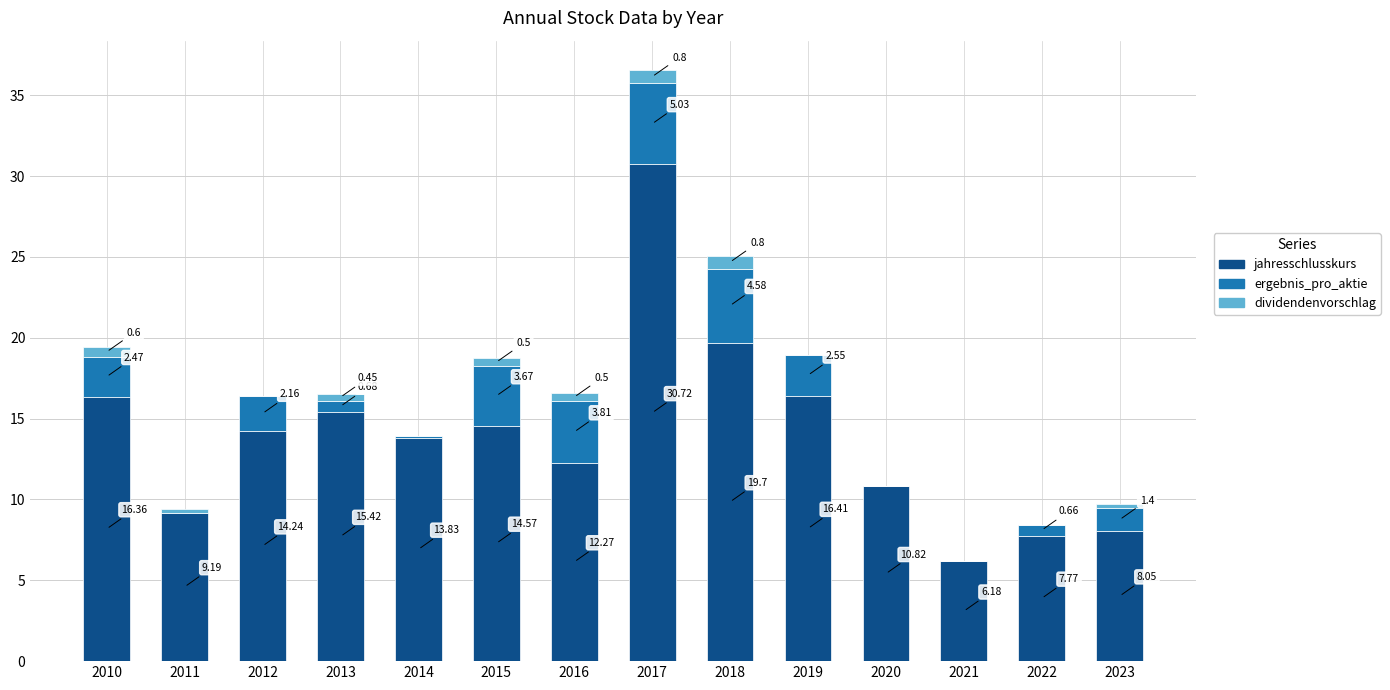

At which category is the sum across all series the highest?

2017